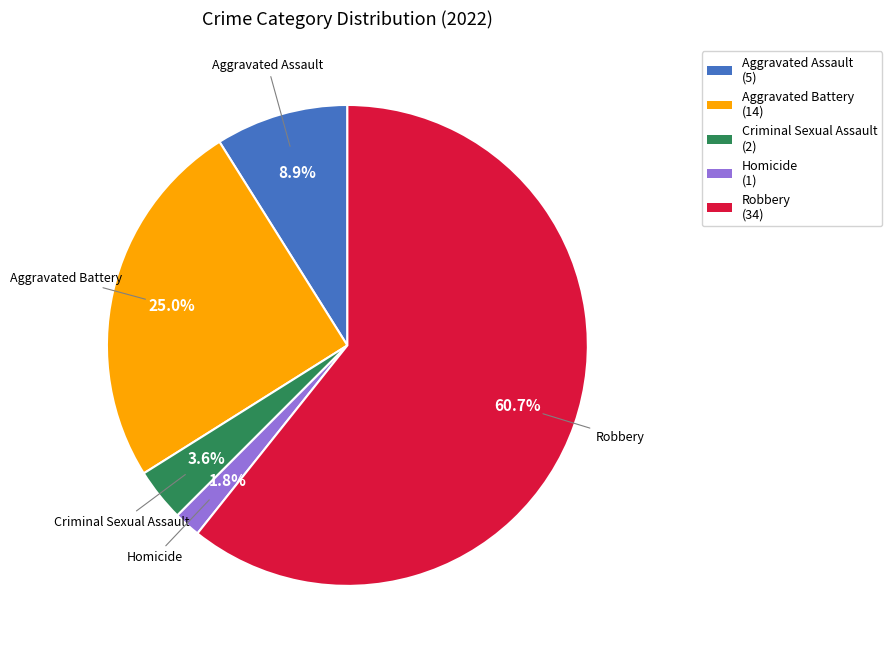

To the nearest percent, what portion does Robbery represent?

61%